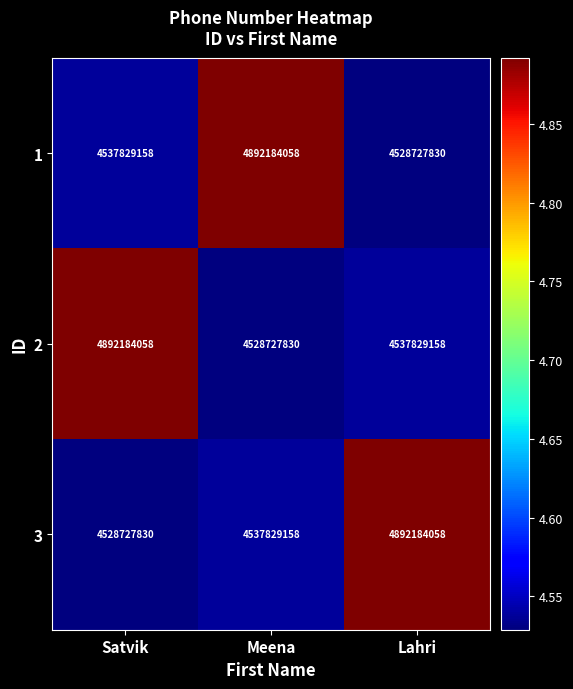

What is the minimum value shown in the chart?

4528727830